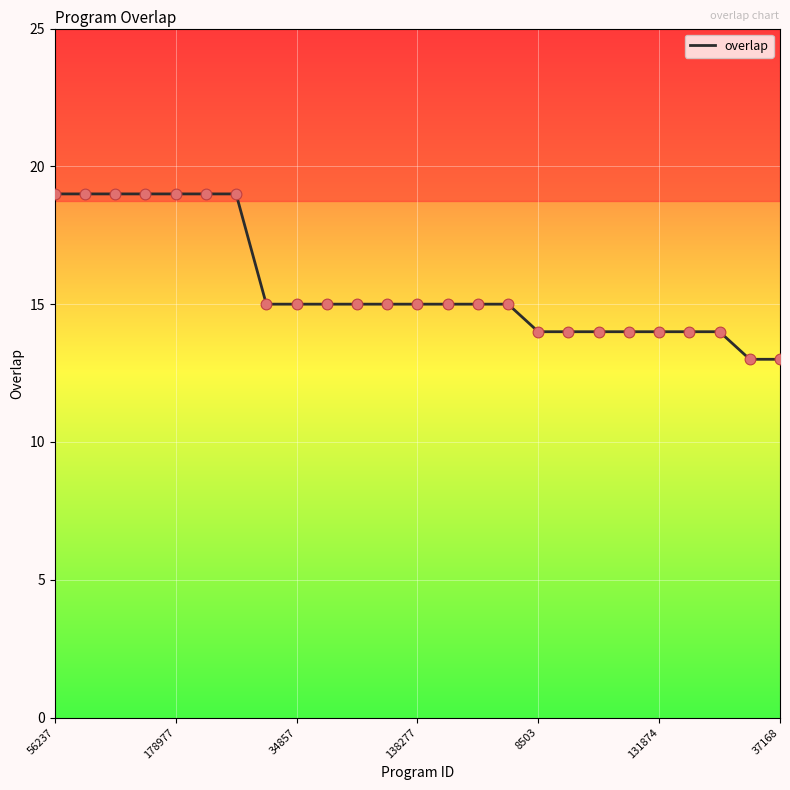

What is the difference between the maximum and minimum values?

6